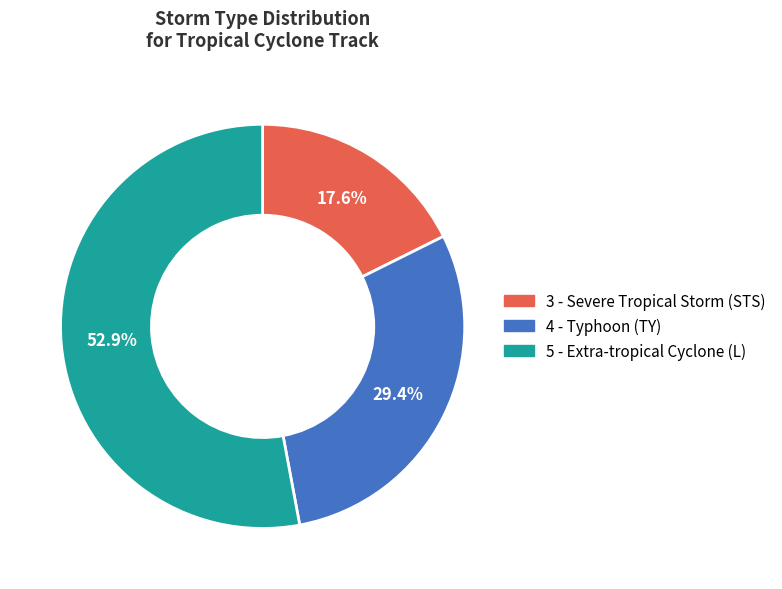

What is the total percentage of 3 - Severe Tropical Storm (STS) and 5 - Extra-tropical Cyclone (L)?

70.6%